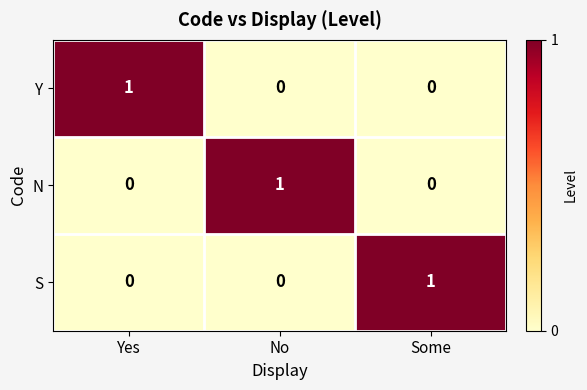

The value of N at No is 1. True or false?

True